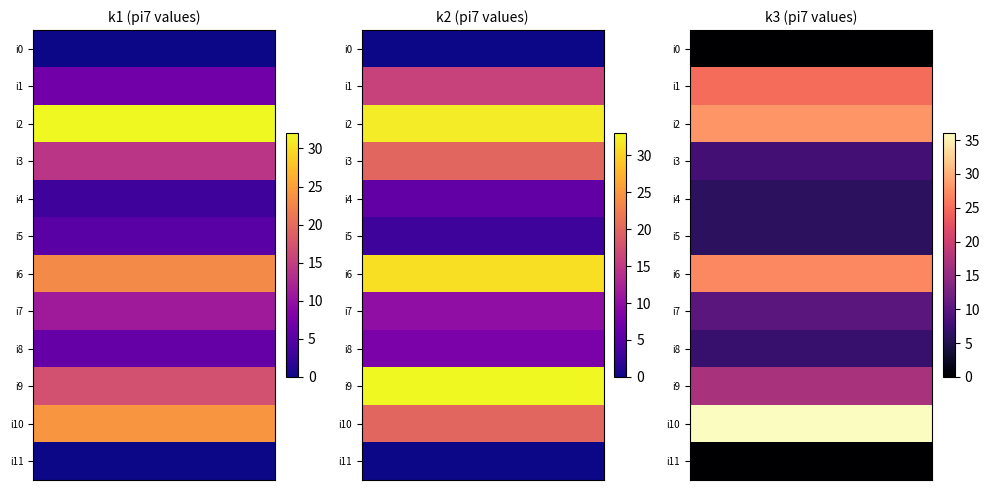

How many data points does each series have?

20